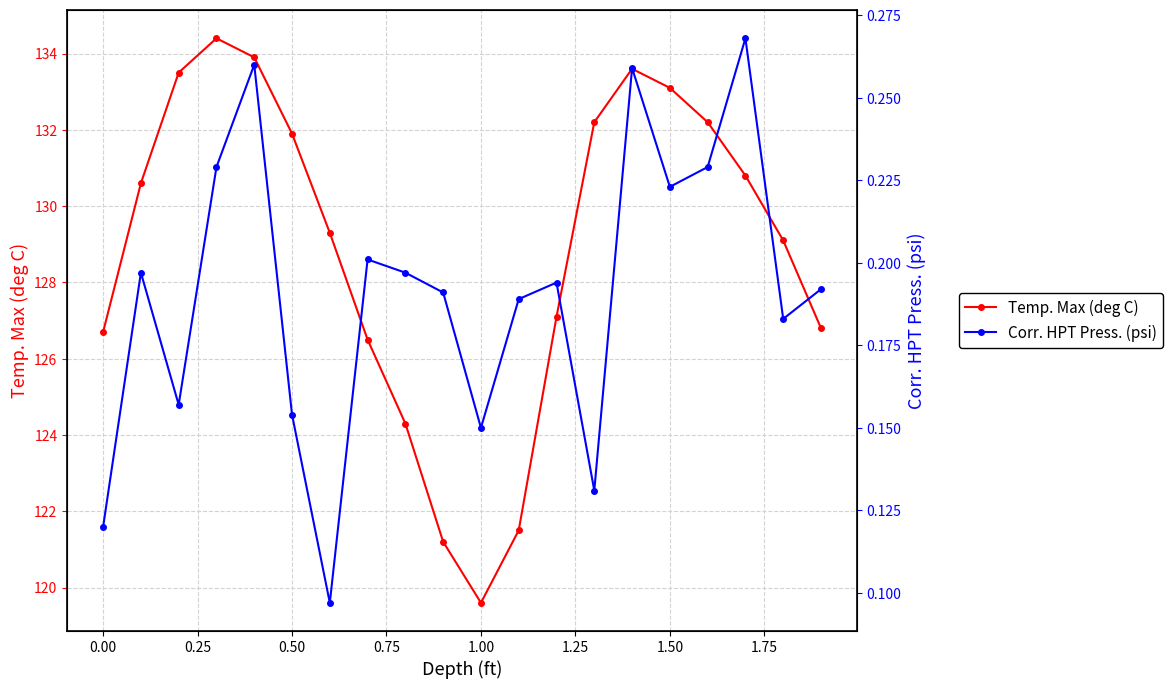

At which label does Temp. Max (deg C) reach its minimum?

1.00